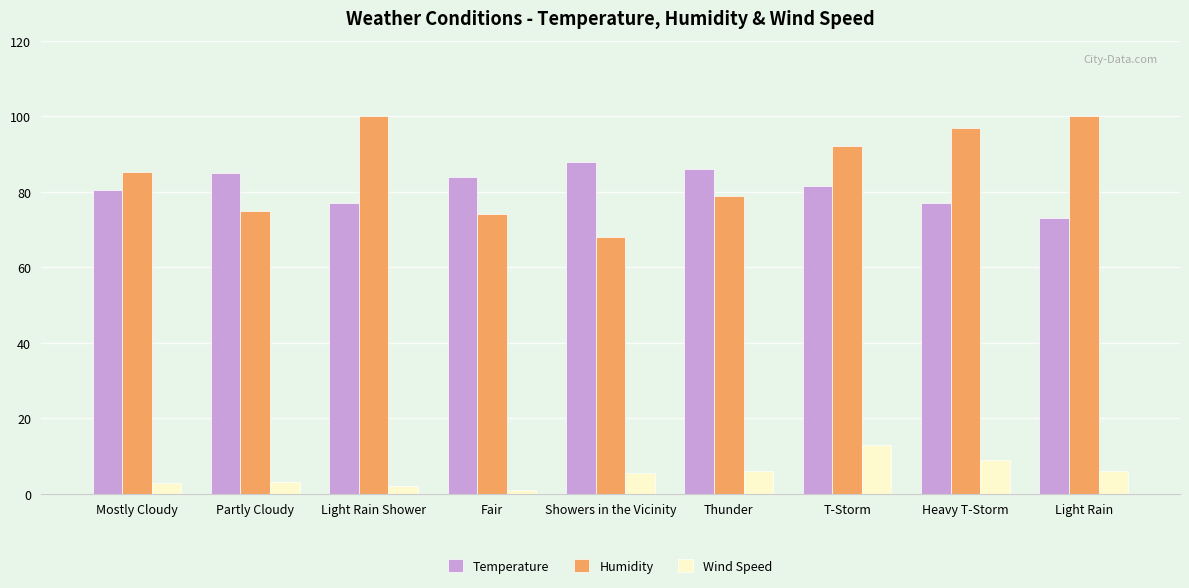

Are the bars grouped side by side (vs. stacked)?

Yes